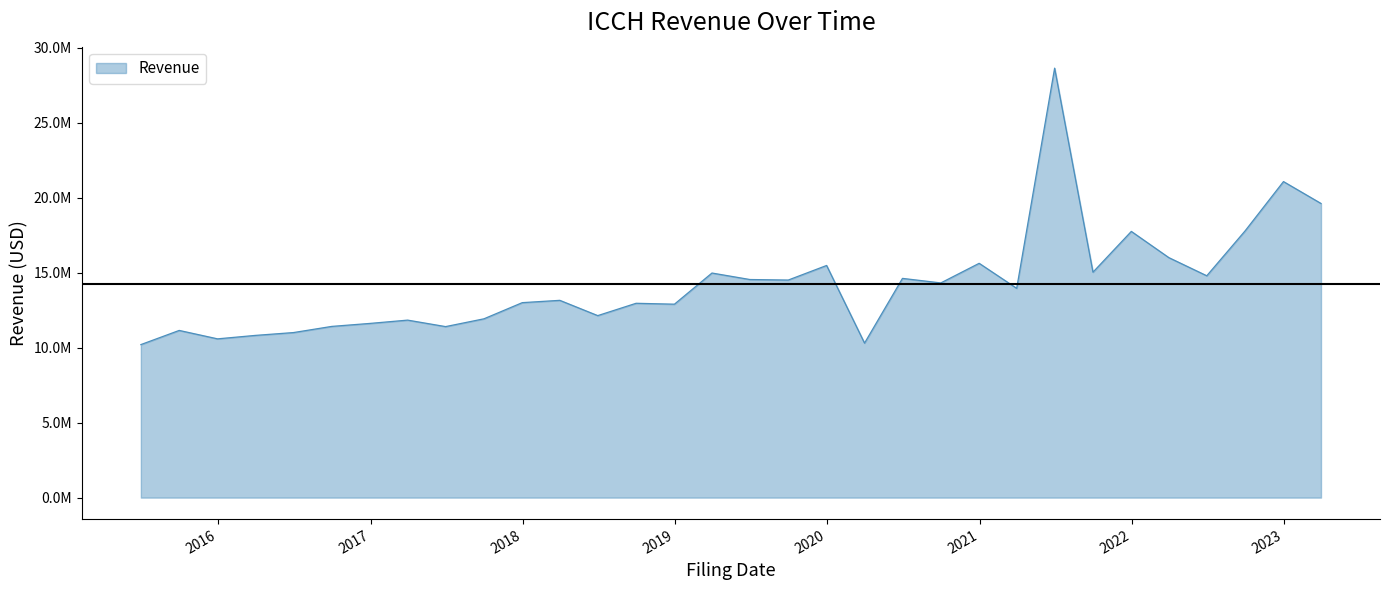

What is the value of the 16th point from the left?

14980392